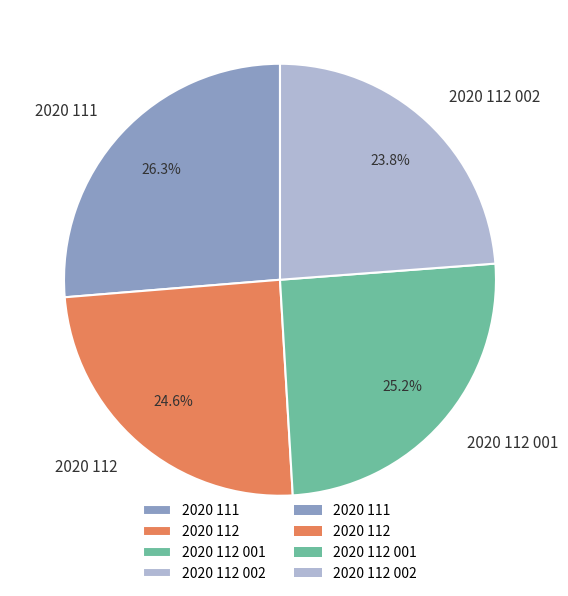

Does 2020 112 001 represent more than half of the total?

No